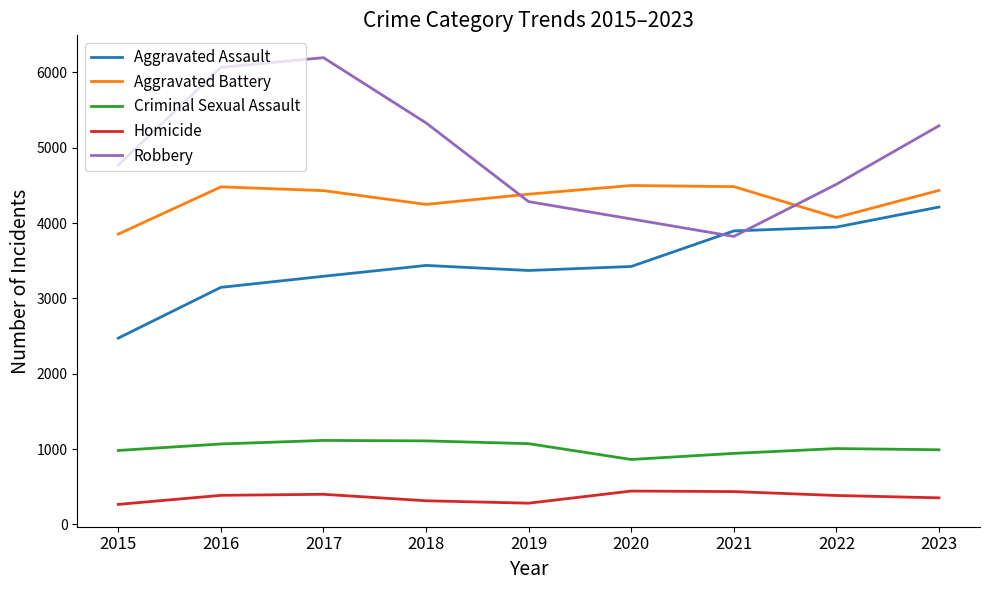

True or false: Criminal Sexual Assault and Homicide cross at least once.

False